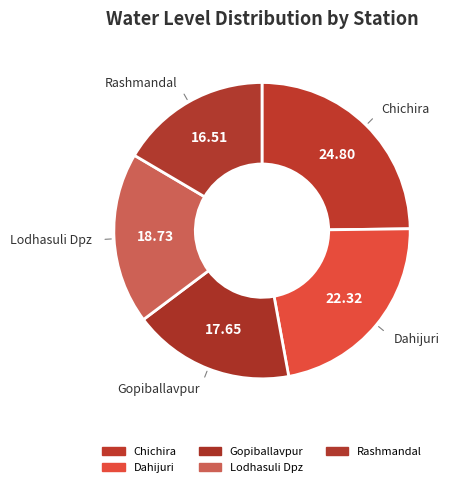

Which category has the biggest portion of the pie?

Chichira